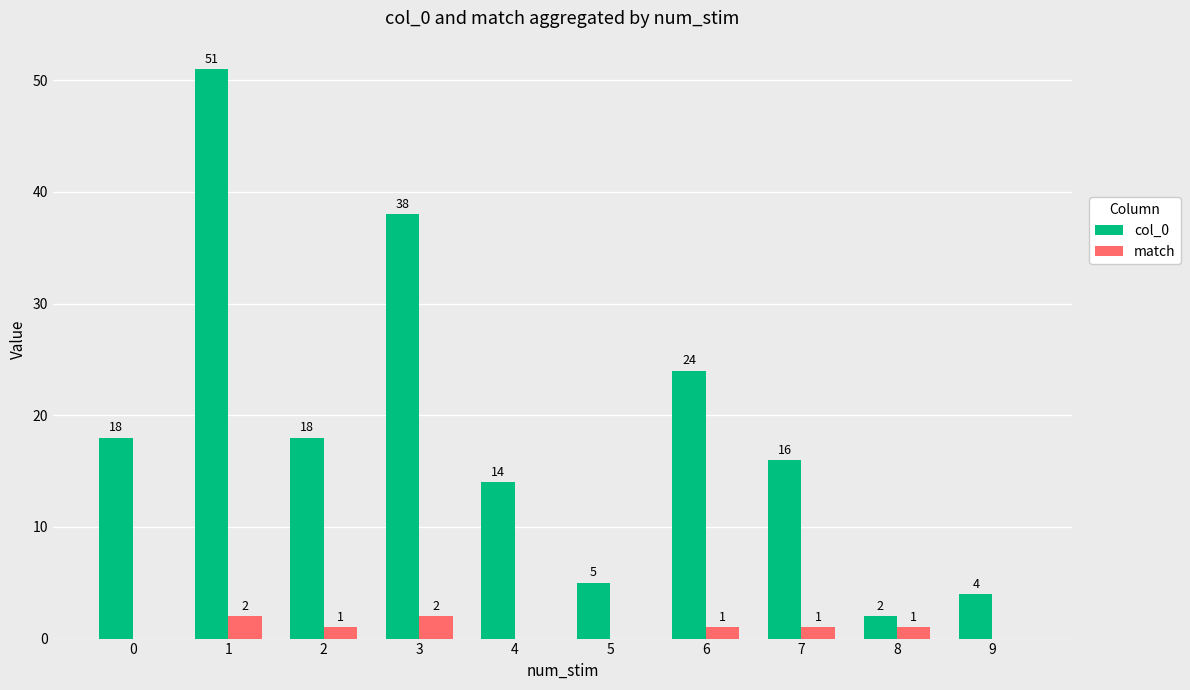

What value does the col_0 series have at 5, to the nearest 5?

5